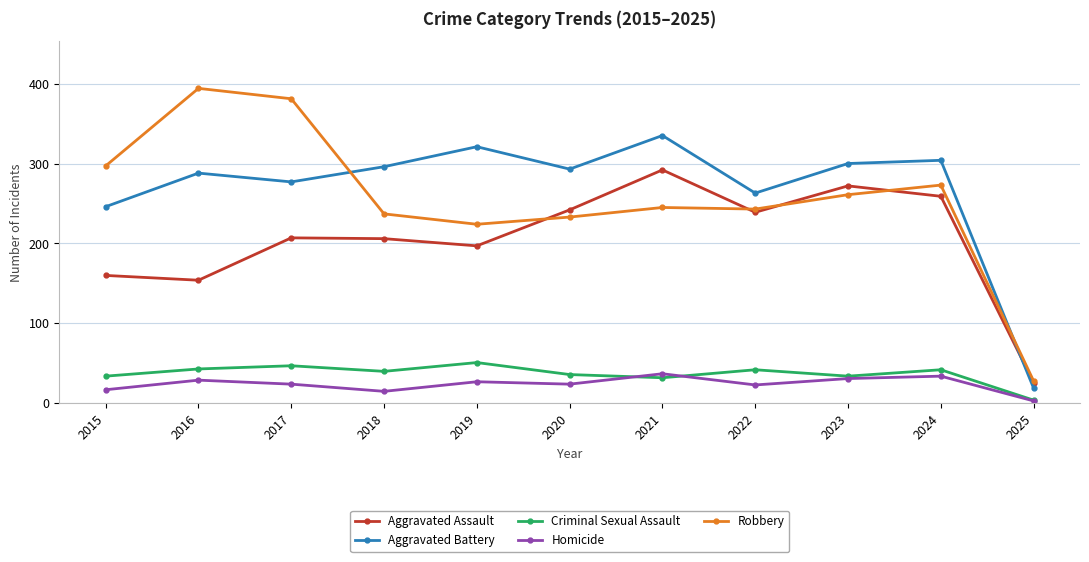

Is it true that Aggravated Battery equals 296 at 2018?

True